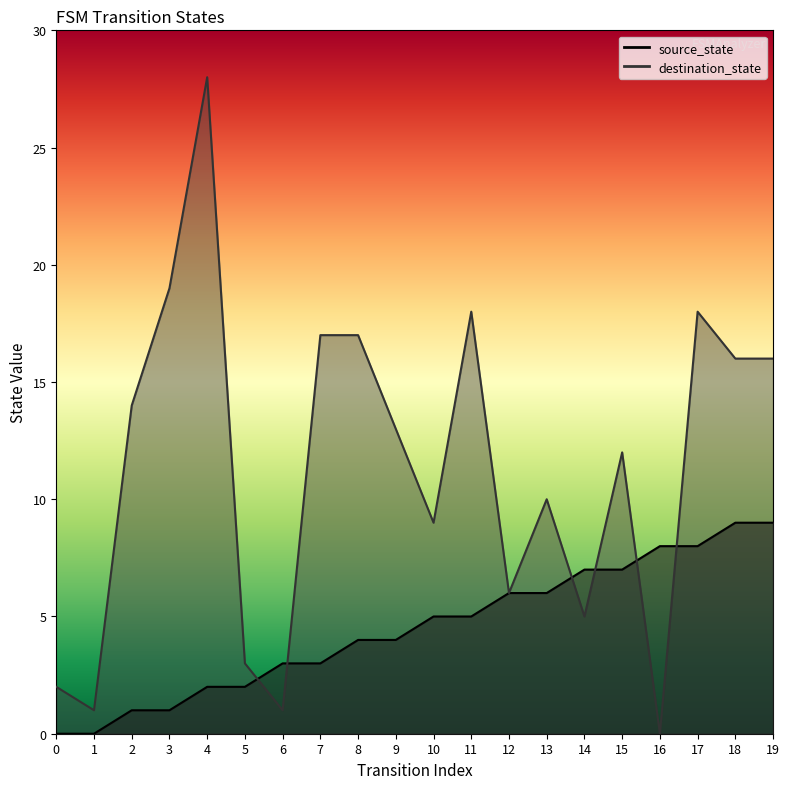

The destination_state series shows 10 at 11. True or false?

False